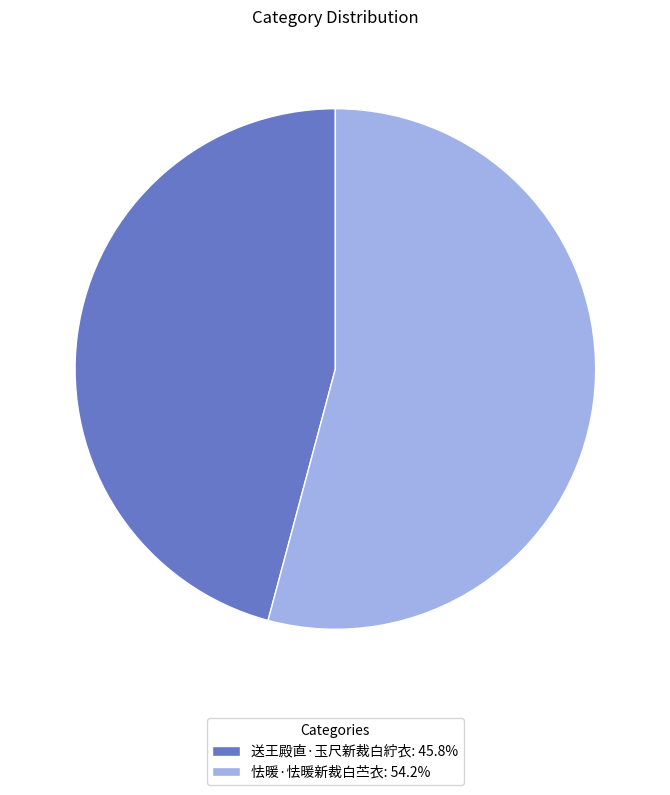

Which slice is the smallest?

送王殿直·玉尺新裁白紵衣